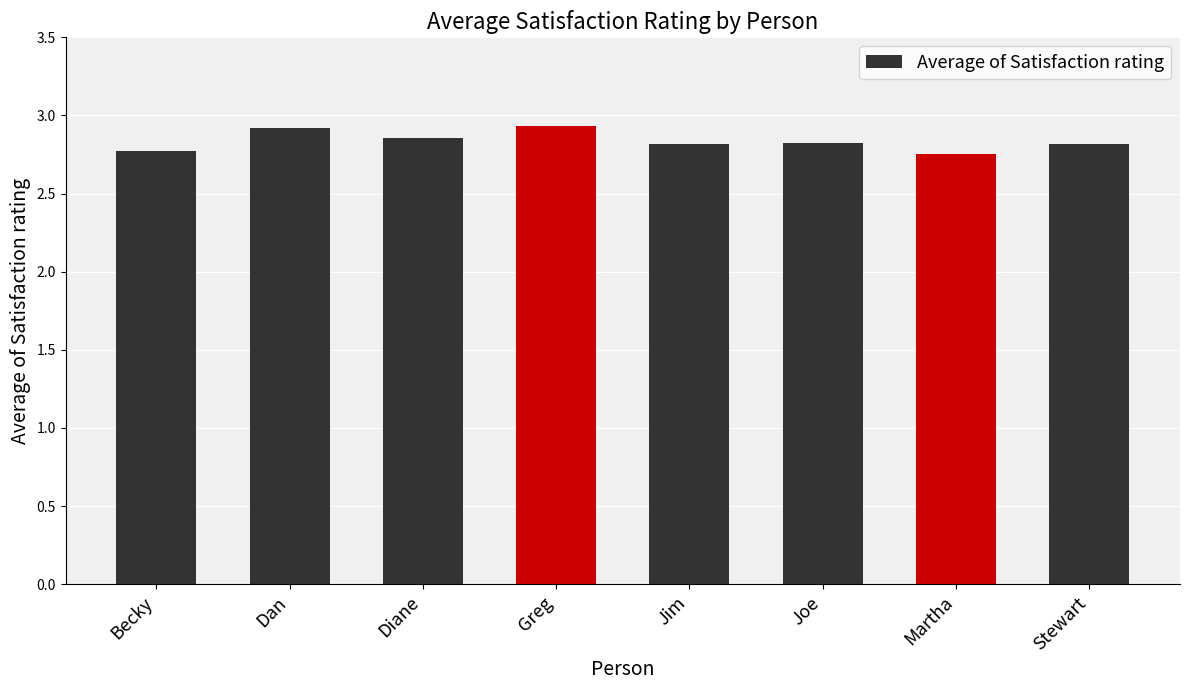

Are the bars horizontal?

No